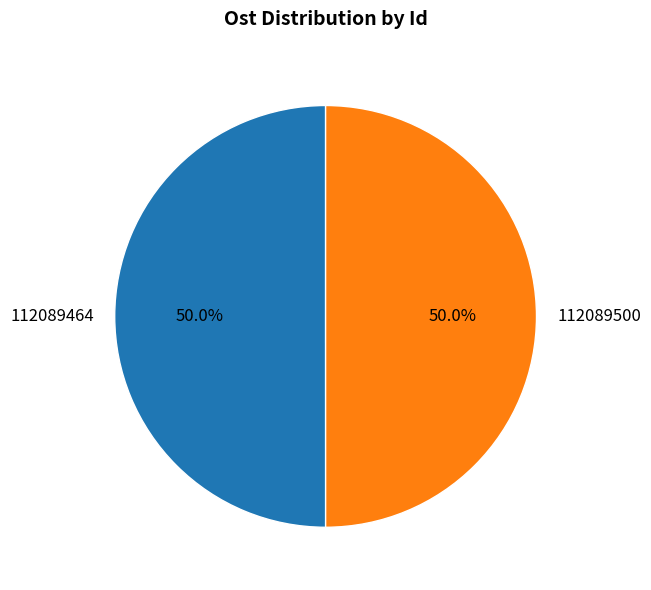

Combined, do 112089464 and 112089500 account for over 50%?

Yes